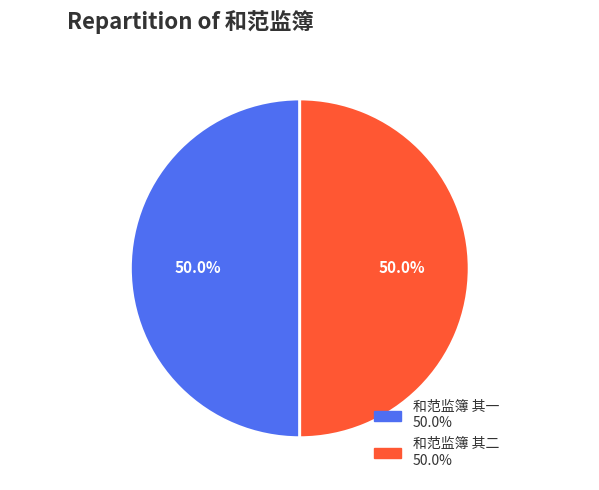

True or false: 和范监簿 其一 accounts for 64% of the total.

False